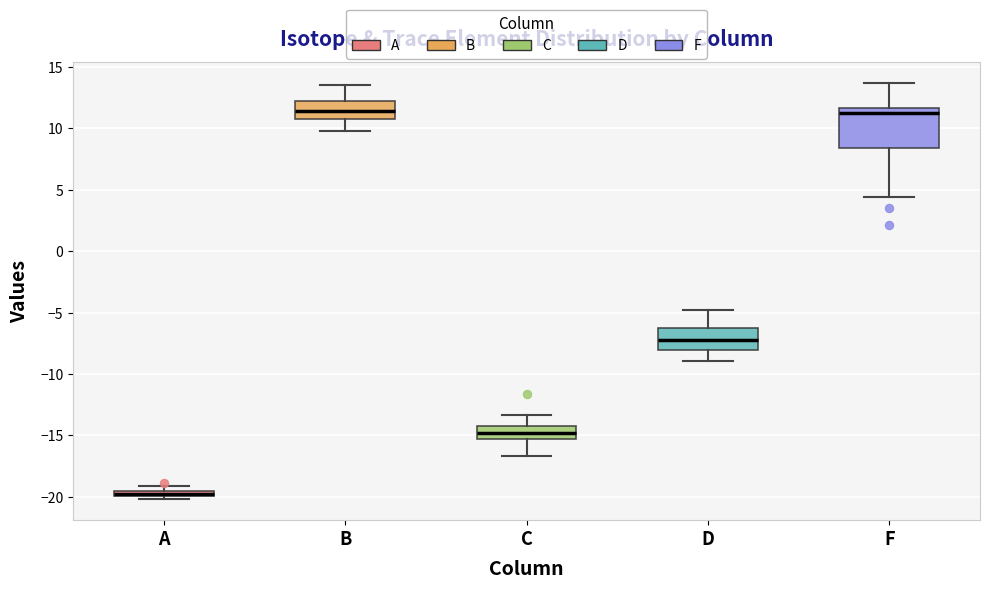

Which box has the lowest median line?

A